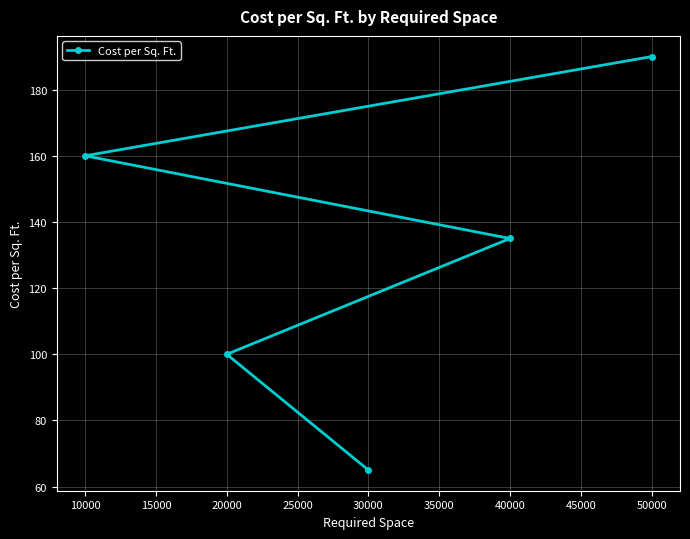

Reading right to left, list all the values displayed in this chart.

50000=190	40000=135	30000=65	20000=100	10000=160